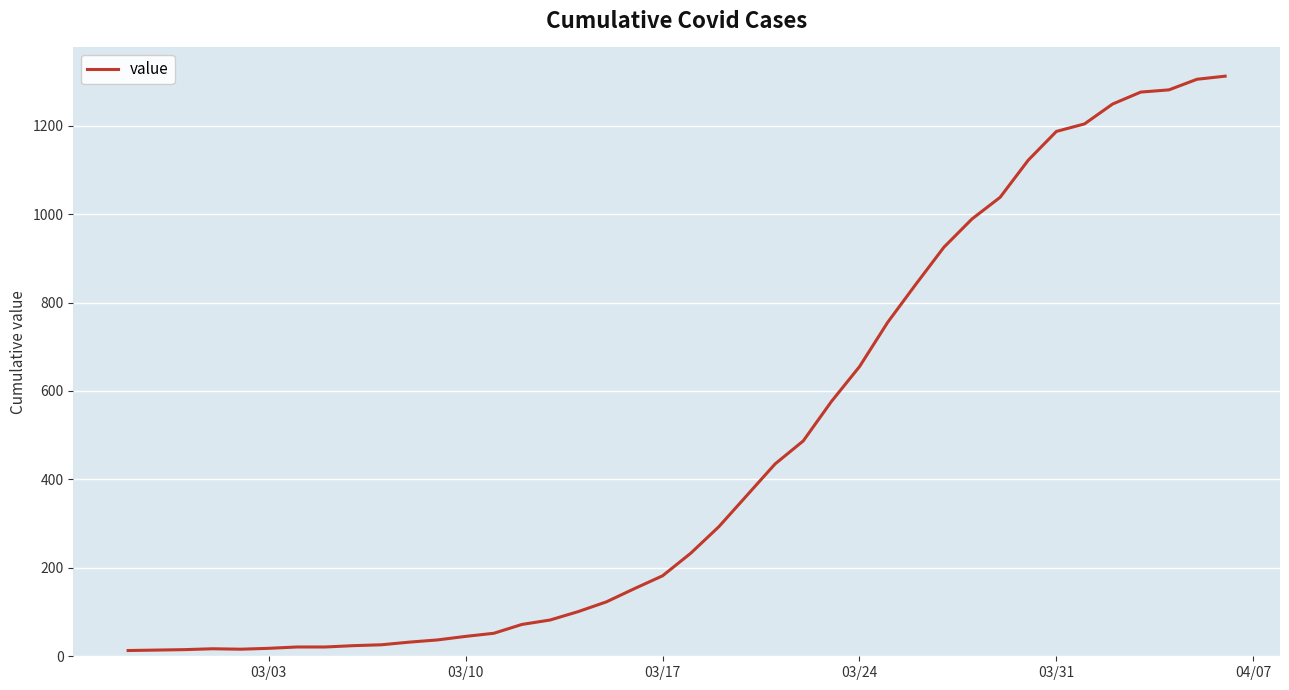

What is the greatest value displayed?

1312